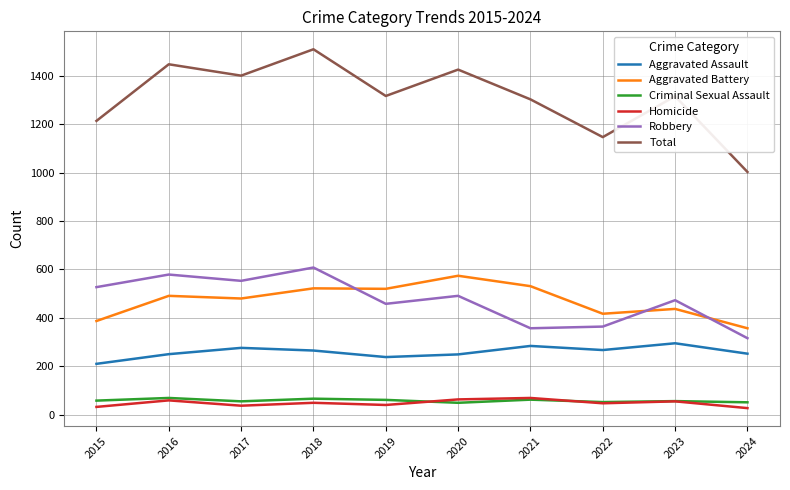

What is the approximate value of Criminal Sexual Assault at 2021?

62